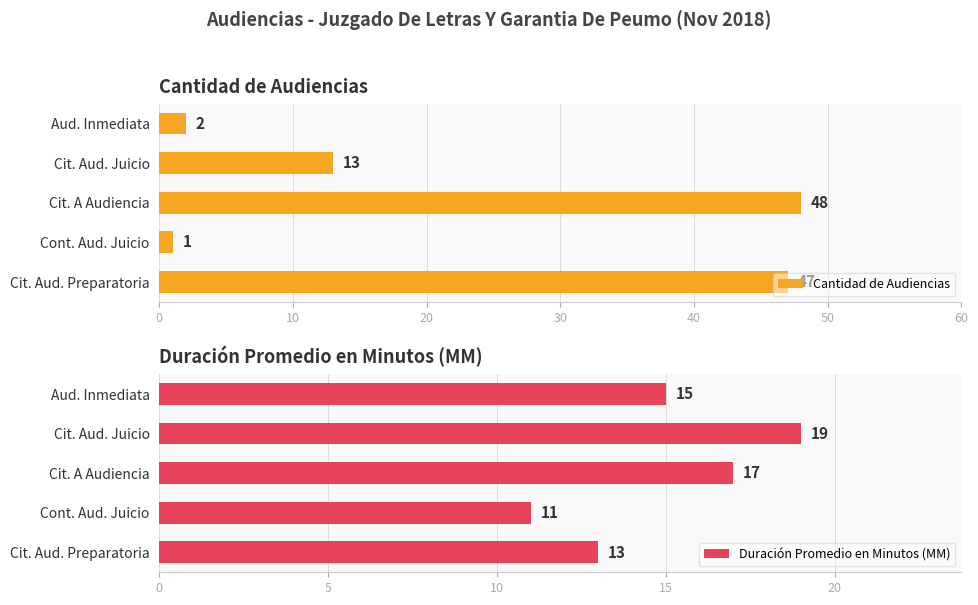

What is the sum of the Cantidad de Audiencias values at Cit. Aud. Juicio and Cit. Aud. Preparatoria?

60